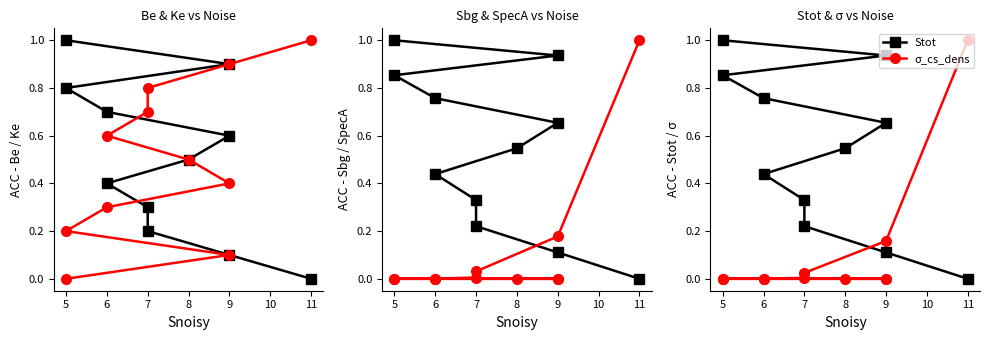

True or false: SpectrumA_1 and Sbg intersect in this chart.

True